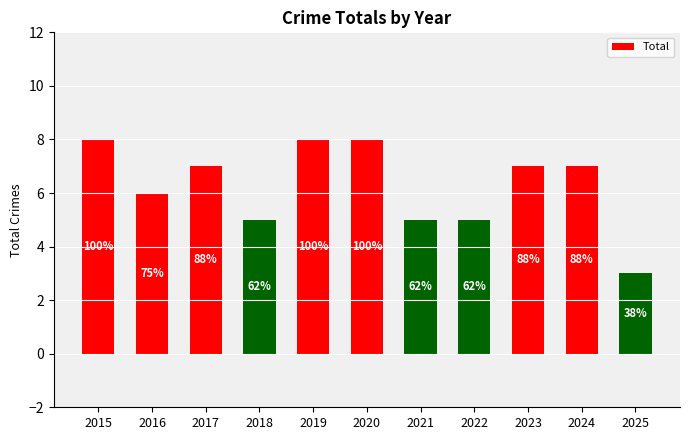

At which label is the value closest to 5?

2018